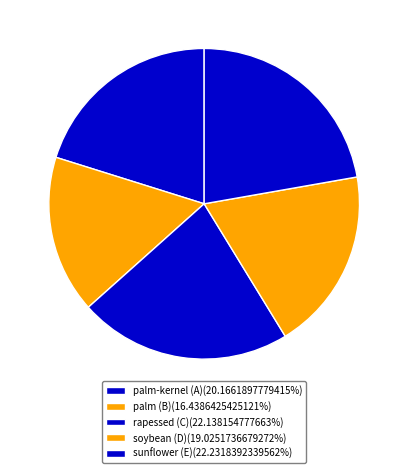

To the nearest percent, what is the combined percentage of sunflower (E) and palm-kernel (A)?

42%